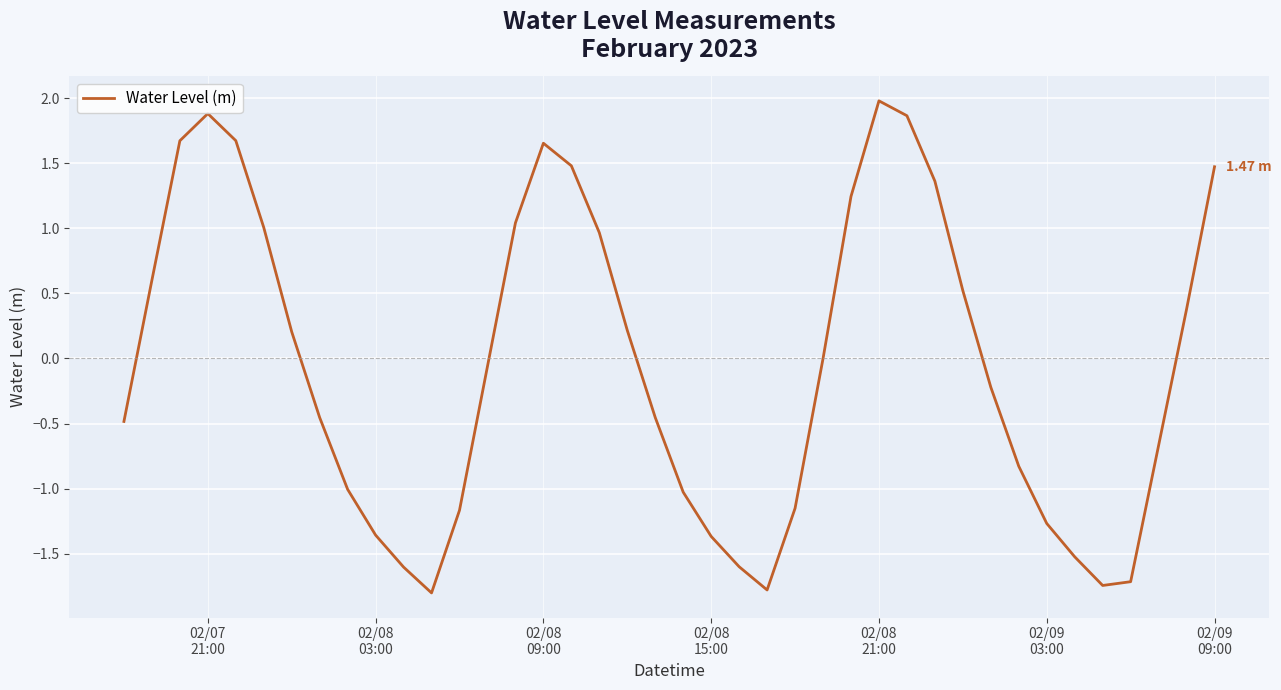

What is the difference between the maximum and minimum values?

3.8